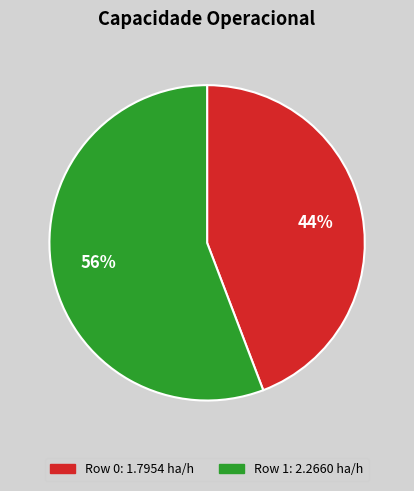

To the nearest percent, what percentage of the pie is Row 0?

44%